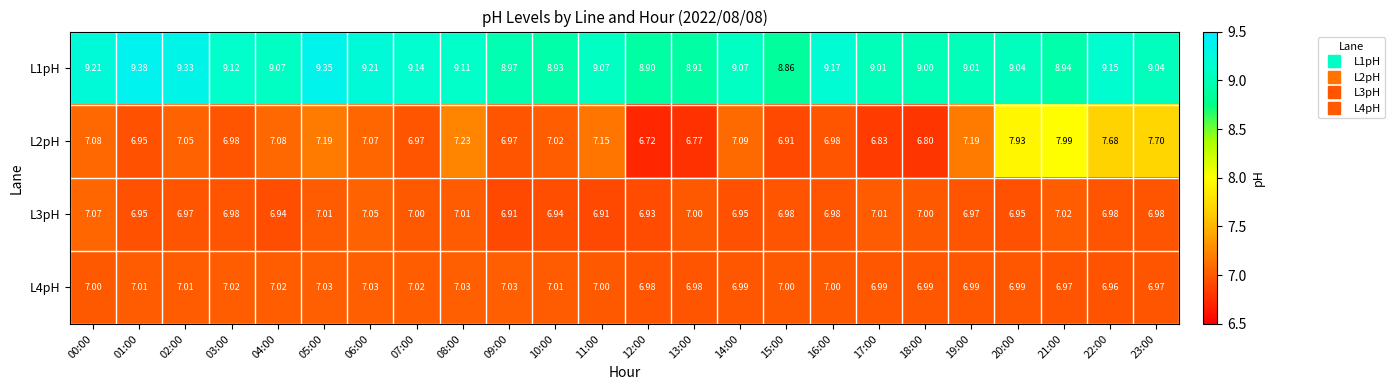

Count the number of categories in the chart.

24